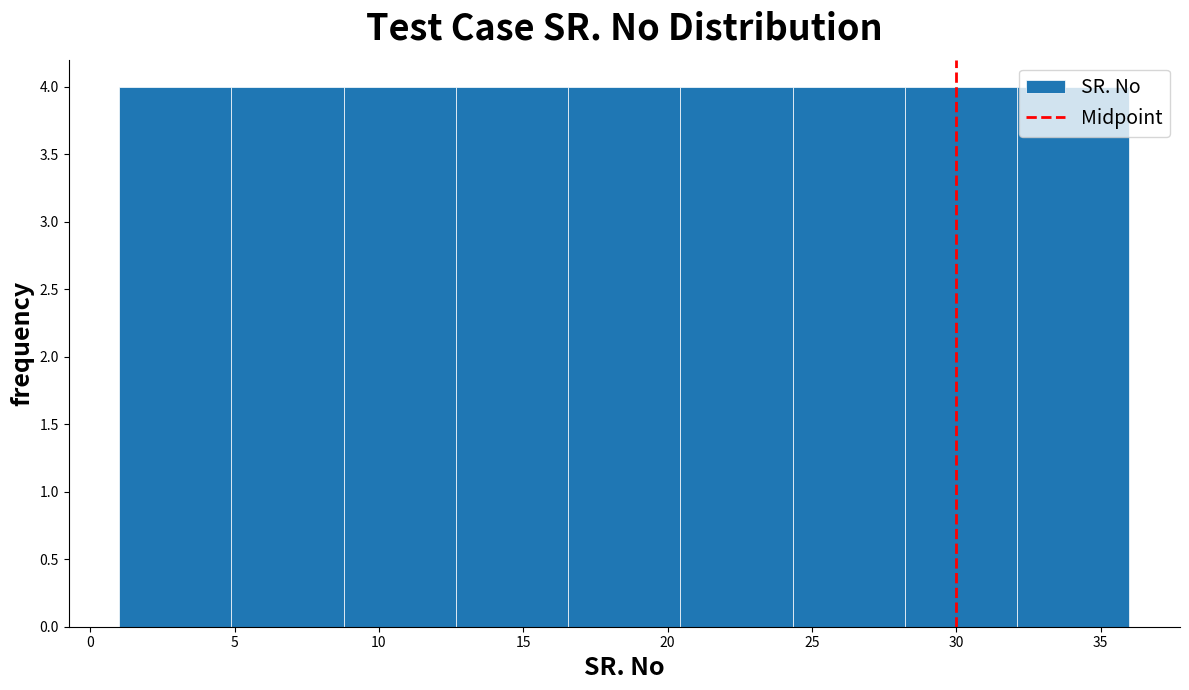

Reading left to right, list every bar in this chart as the range it spans on the x-axis followed by its height. Neither the bar edges nor the heights are printed on the chart, so give them approximately, as read against the axes.

1.0 to 5.0: 4
5.0 to 9.0: 4
9.0 to 12.5: 4
12.5 to 16.5: 4
16.5 to 20.5: 4
20.5 to 24.5: 4
24.5 to 28.0: 4
28.0 to 32.0: 4
32.0 to 36.0: 4